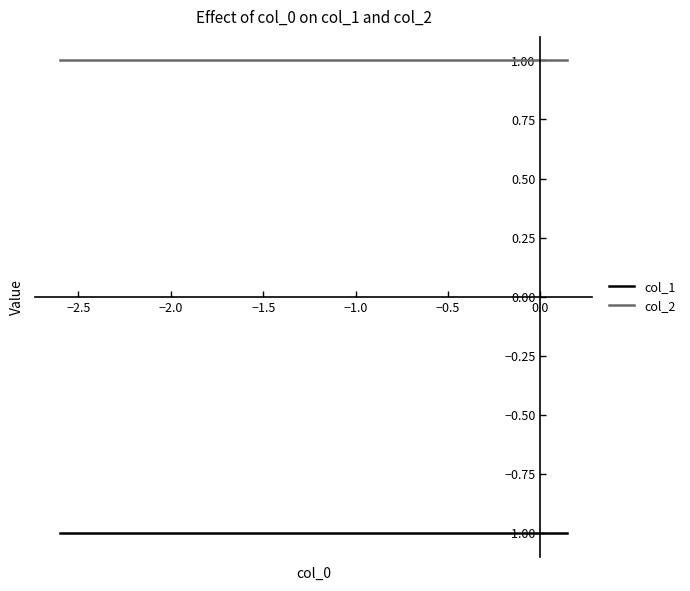

Rank the series by their average value, from highest to lowest.

col_2, col_1